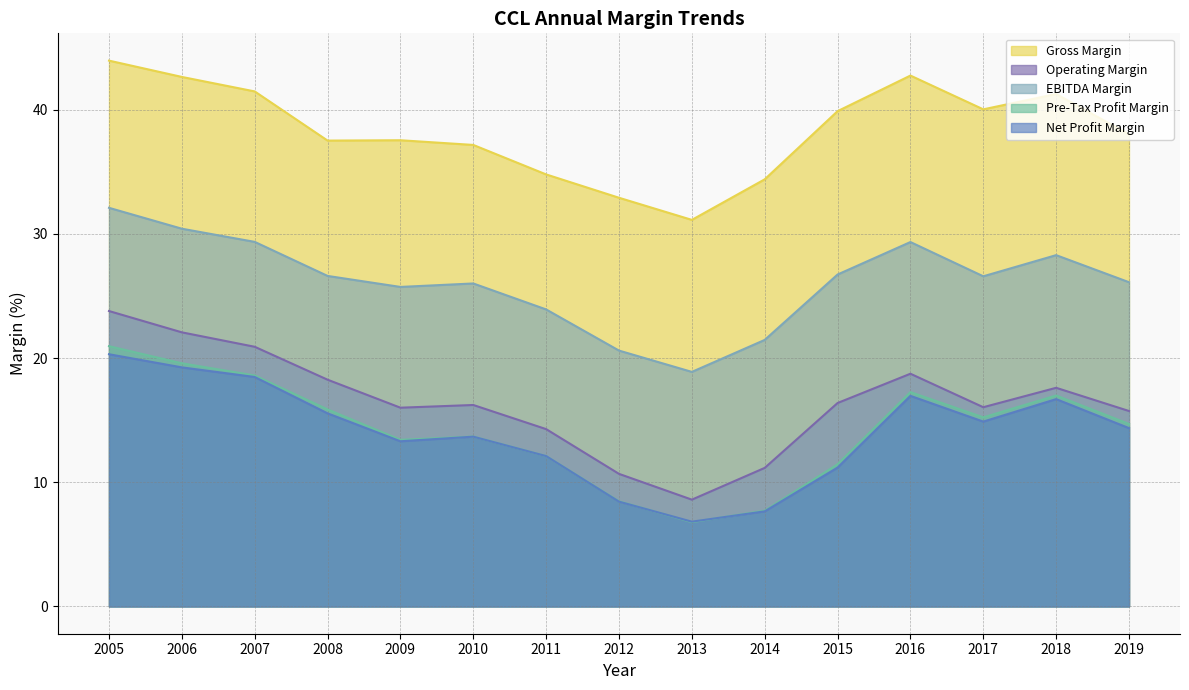

Which category has the highest value in the Gross Margin series?

2005